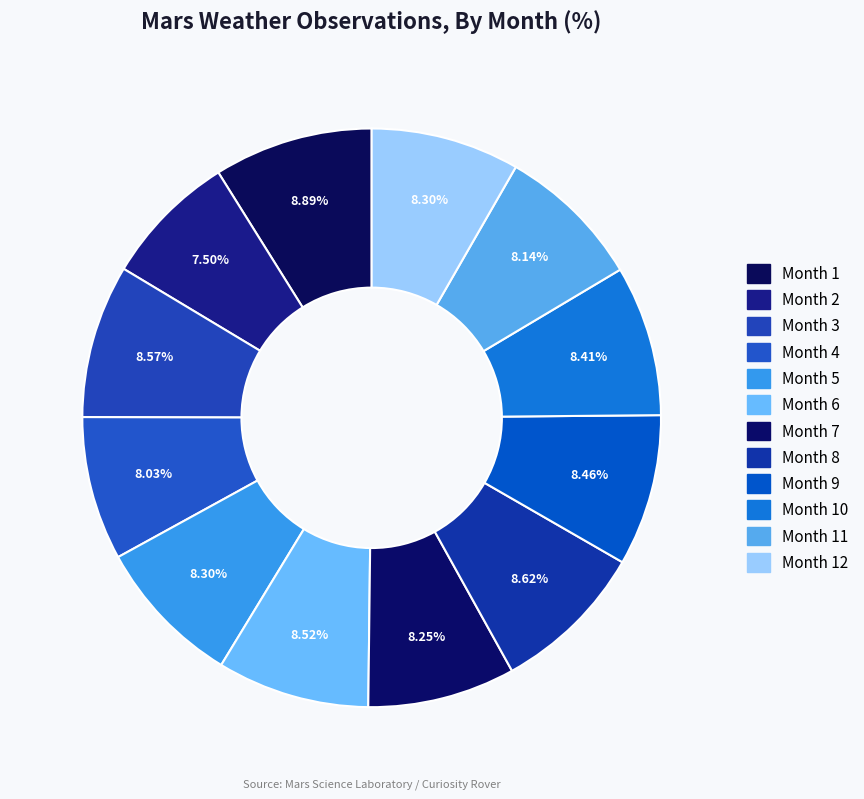

Rank the categories by value from lowest to highest.

Month 2, Month 4, Month 11, Month 7, Month 5, Month 12, Month 10, Month 9, Month 6, Month 3, Month 8, Month 1